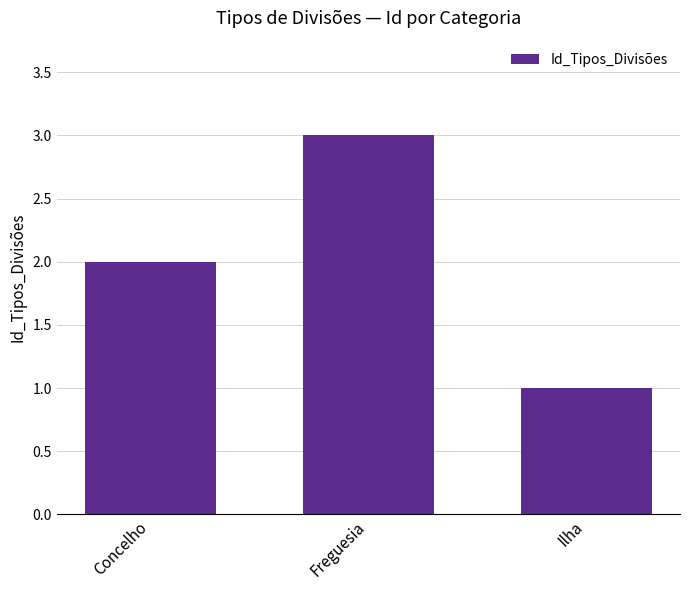

How many bars are there in total?

3